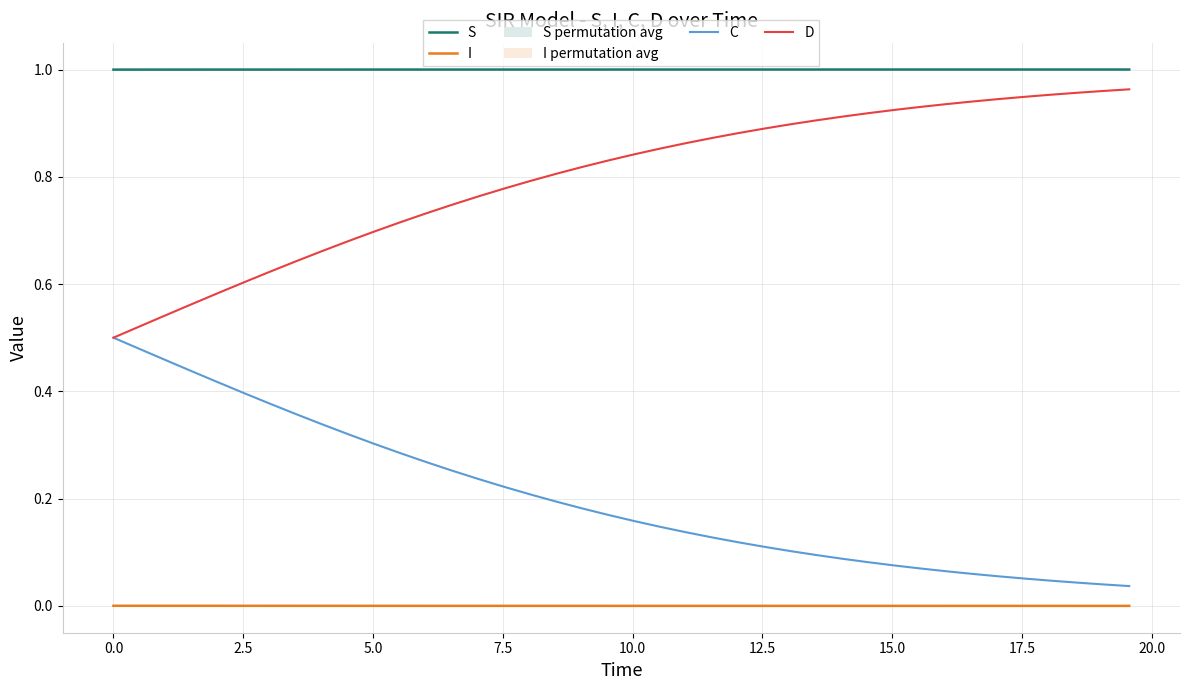

Does the chart display data point markers on the line(s)?

No